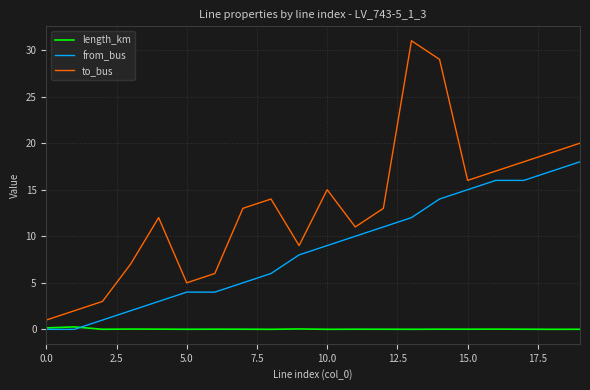

True or false: from_bus and to_bus cross at least once.

False